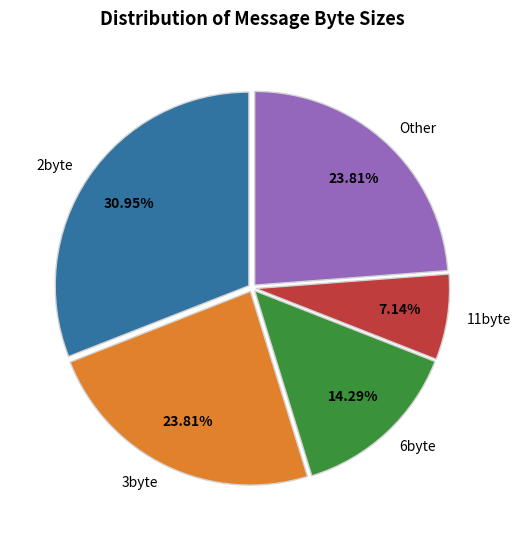

Combined, do 2byte and 6byte account for over 50%?

No